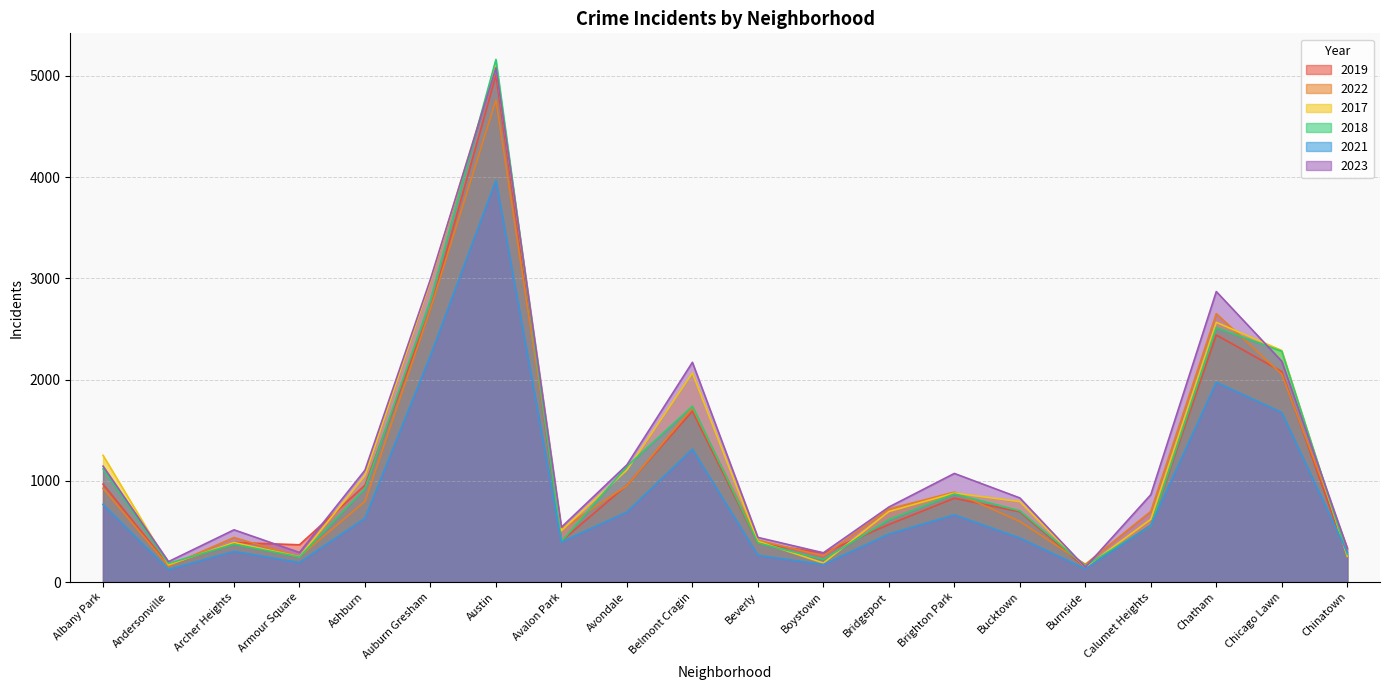

What is the label of the 17th point from the left?

Calumet Heights